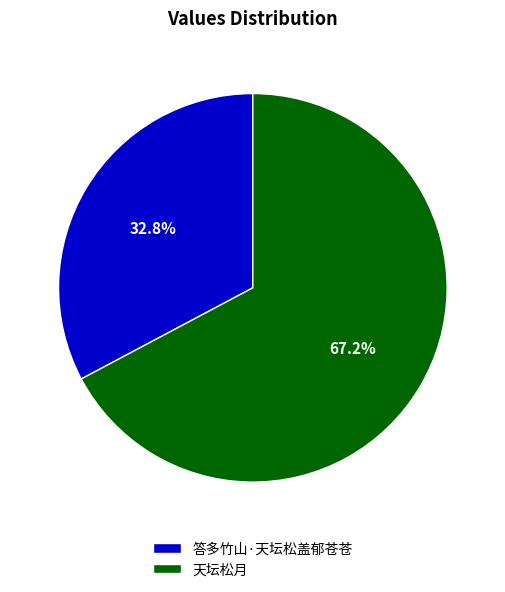

Which category has the smallest portion of the pie?

答多竹山·天坛松盖郁苍苍